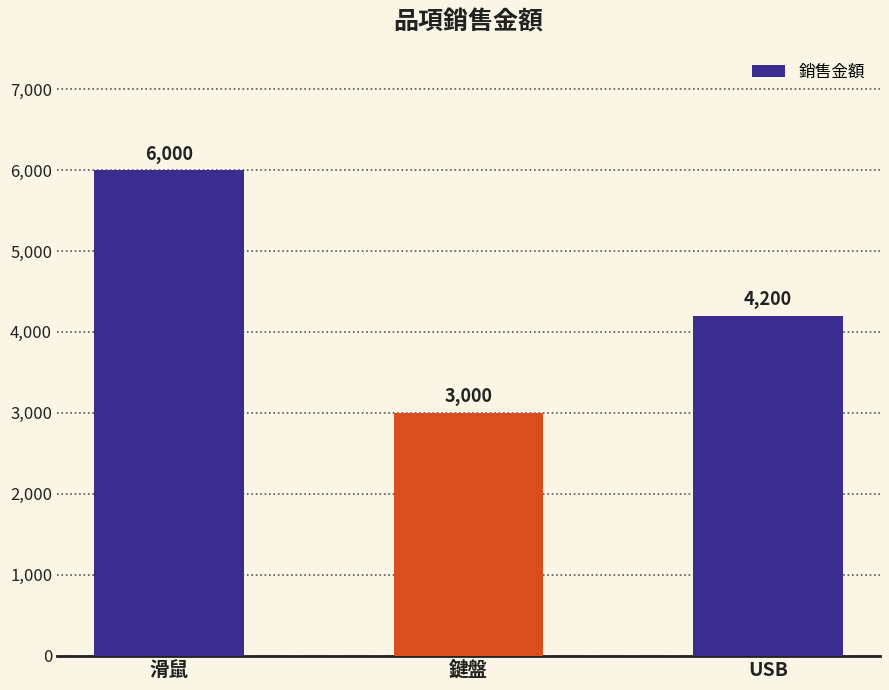

What is the difference between the values at 滑鼠 and USB?

1800